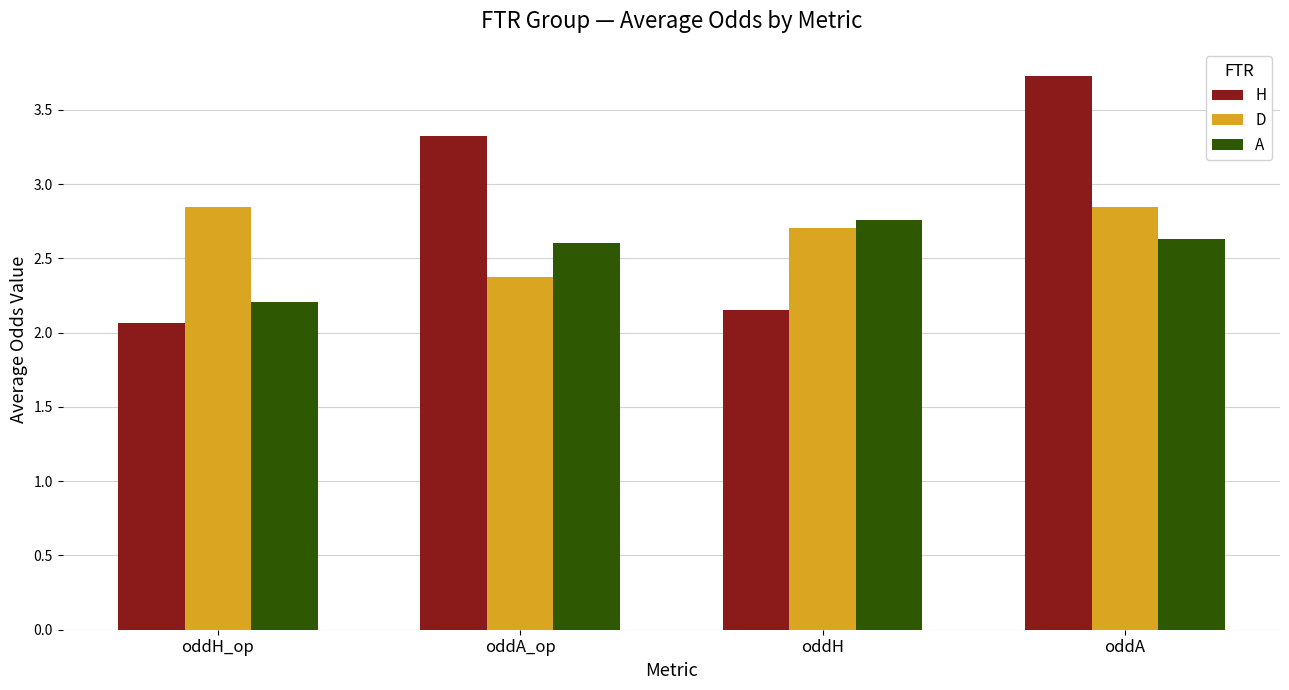

The H series shows 0.8 at oddA_op. True or false?

False